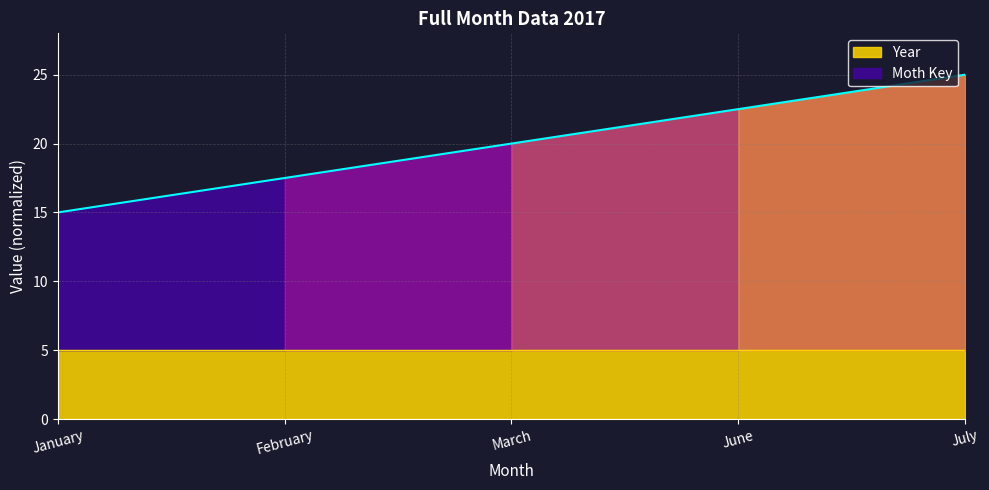

How many data points are above 20?

2